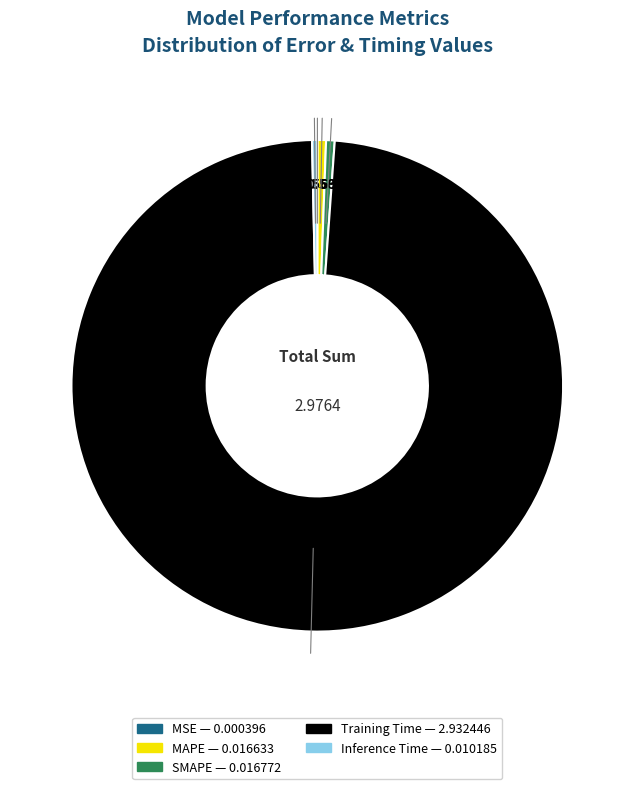

What is the majority slice?

Training Time